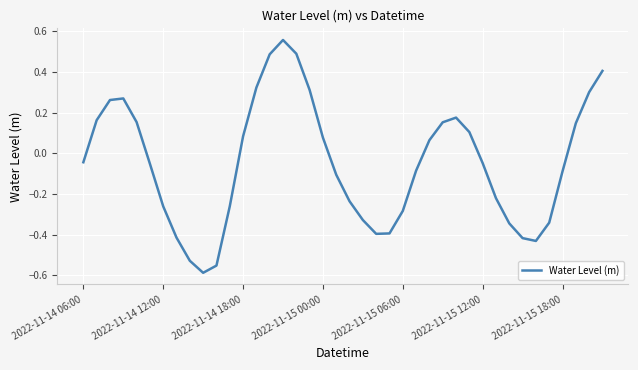

Which has a higher value, 2022-11-15 12:00 or 2022-11-14 18:00?

2022-11-14 18:00